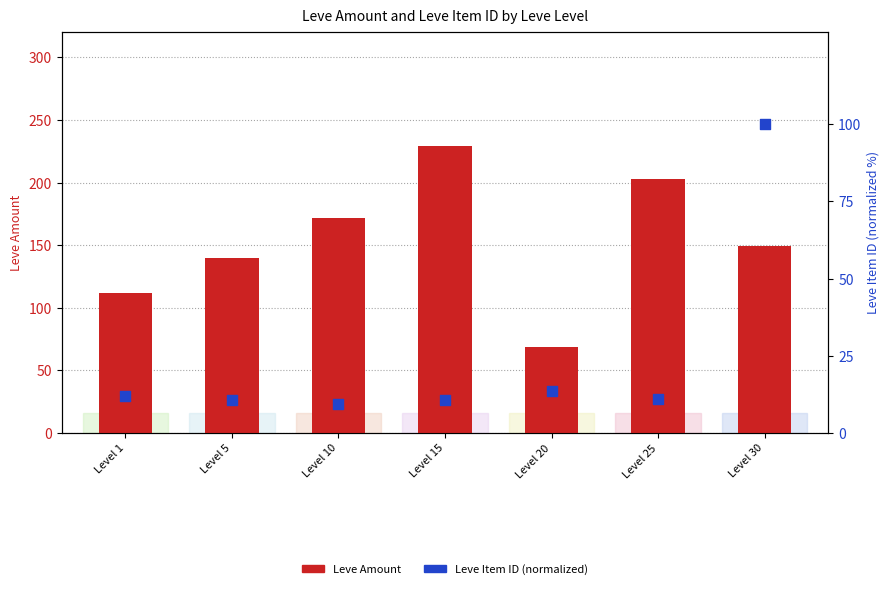

Which series has the widest spread of Y values?

Leve Amount